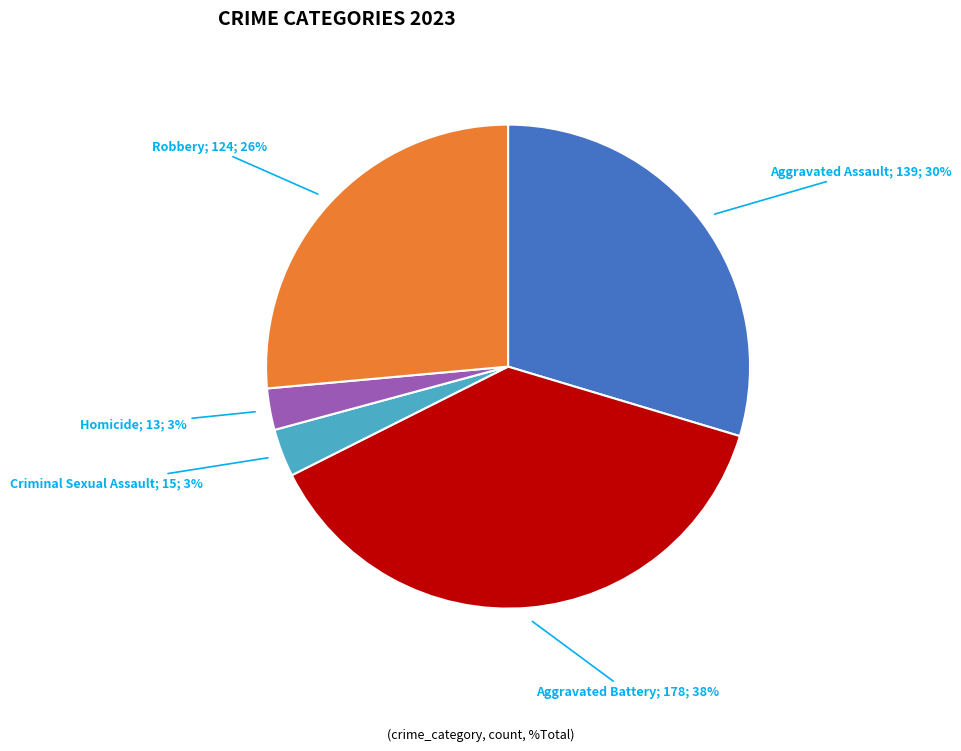

Is there any slice that represents more than half of the pie?

No